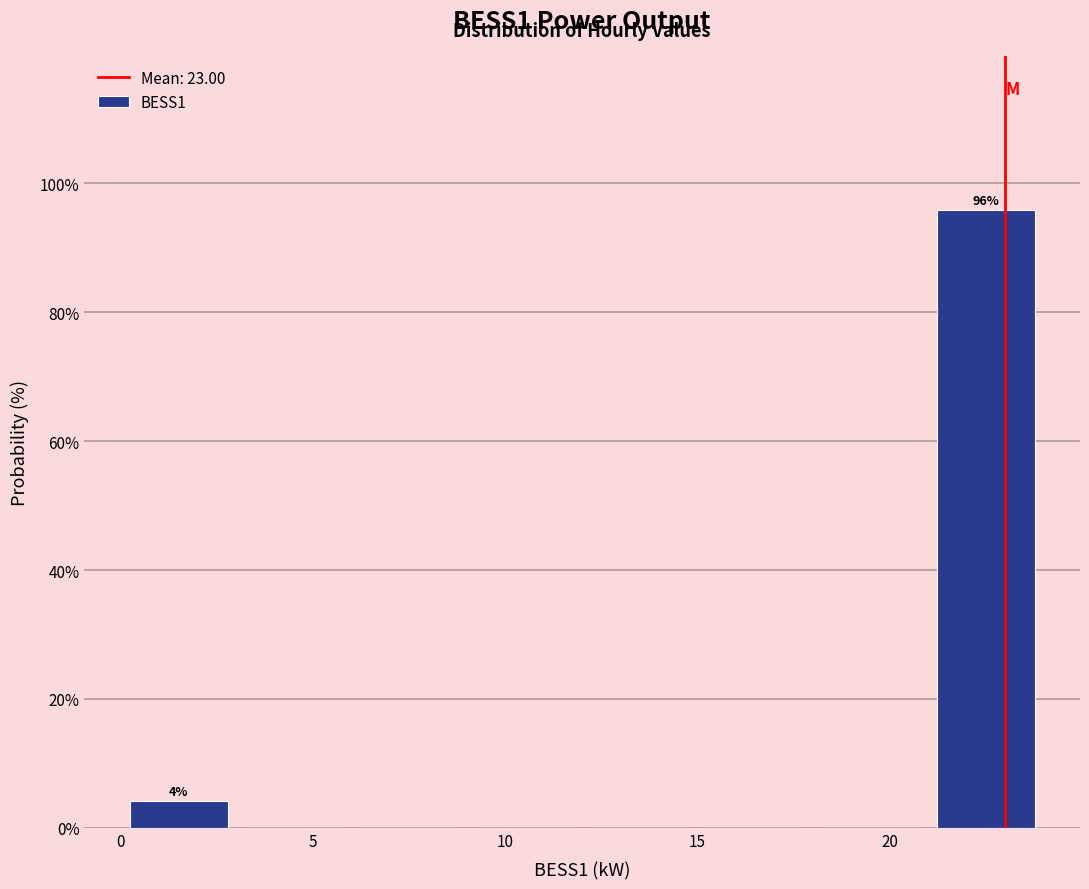

Over which range of the x-axis is the bar tallest?

21 to 24